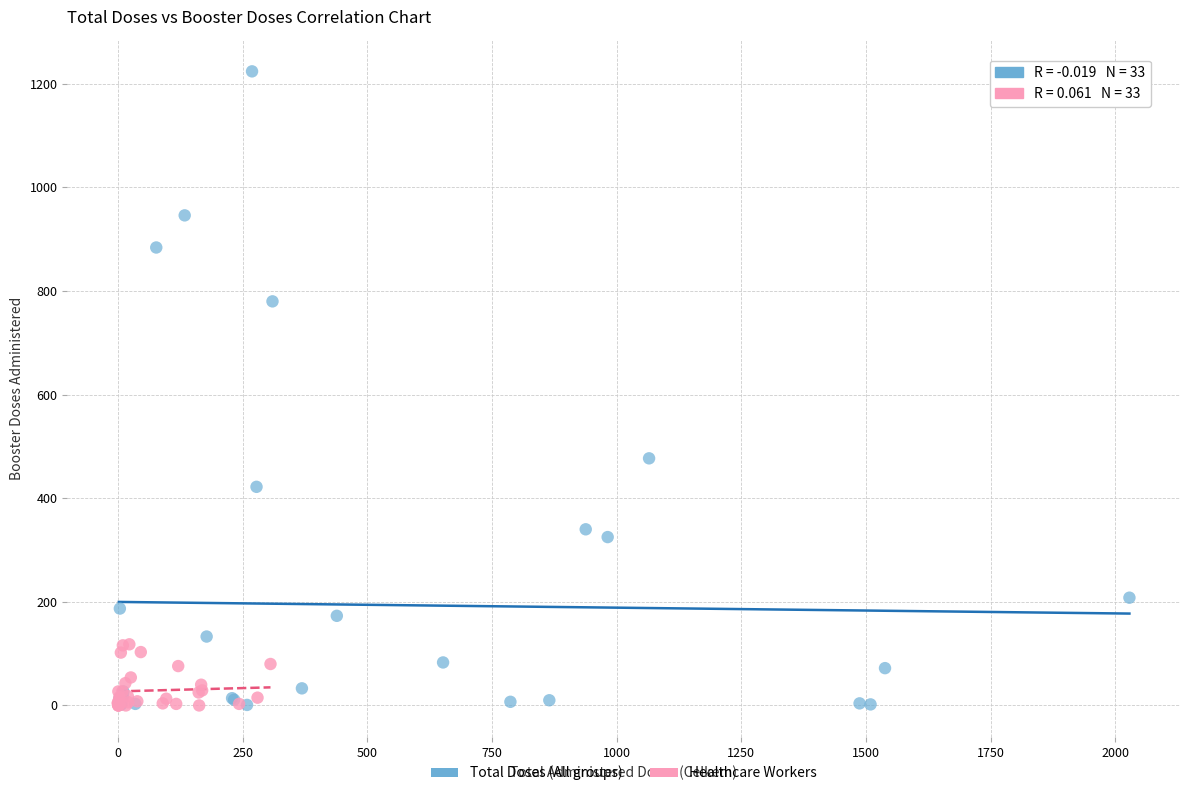

What are all the series names shown in the legend?

Total Doses (All groups), Healthcare Workers